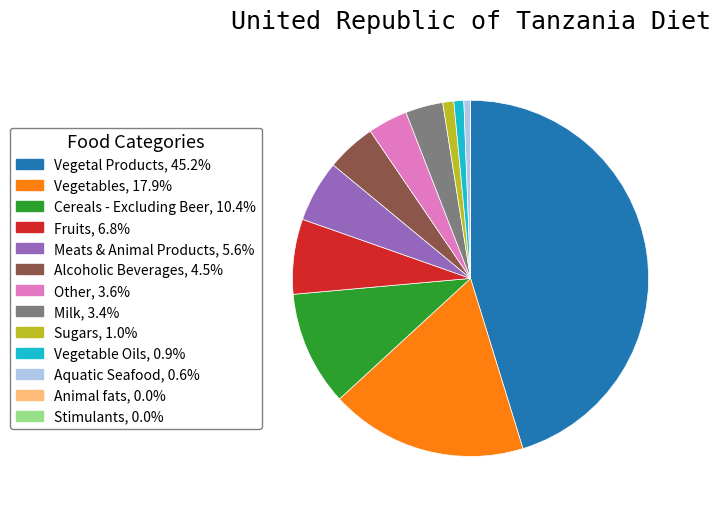

Is there a majority slice in this chart?

No